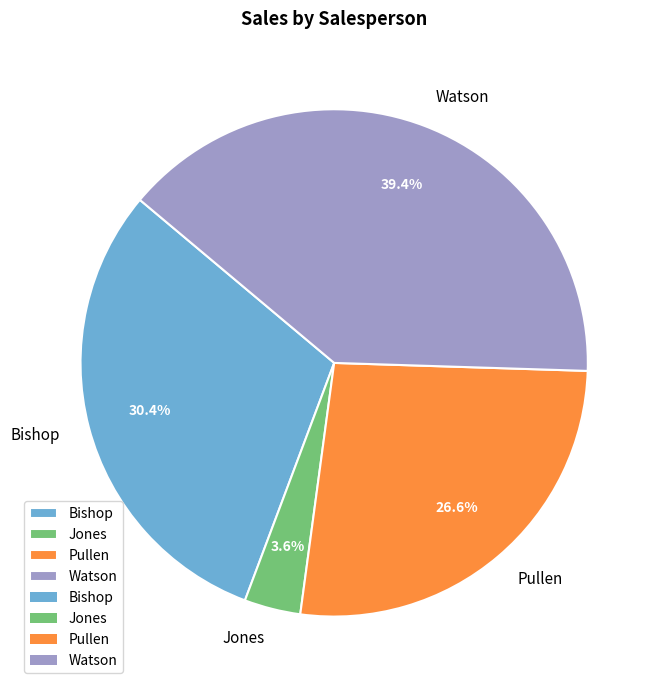

The Bishop slice represents 30% of the pie. True or false?

True